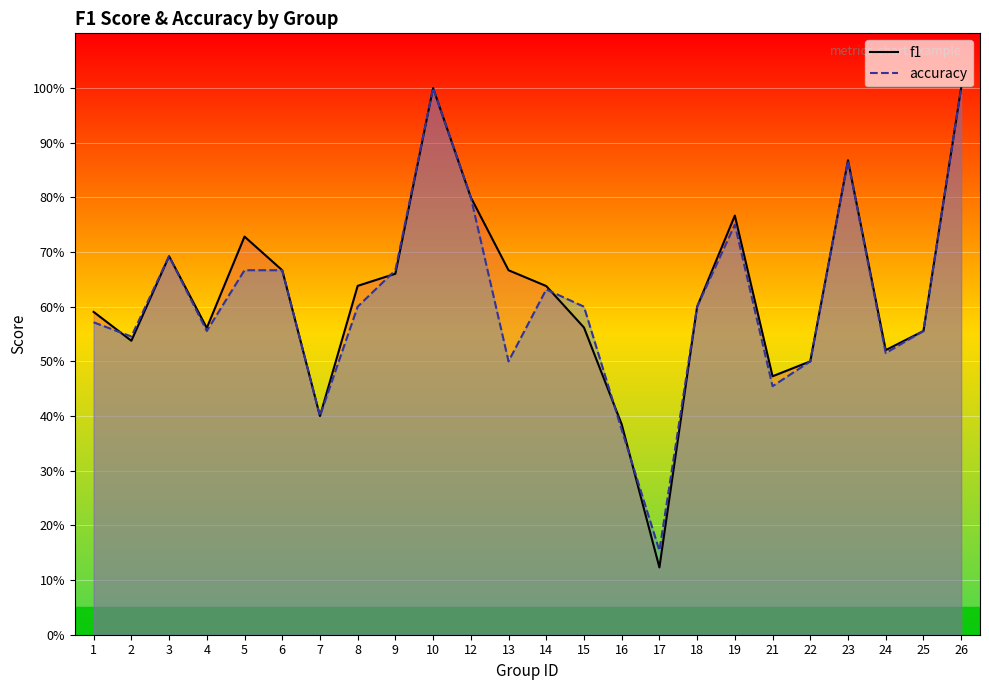

Where is the first local minimum for f1?

2